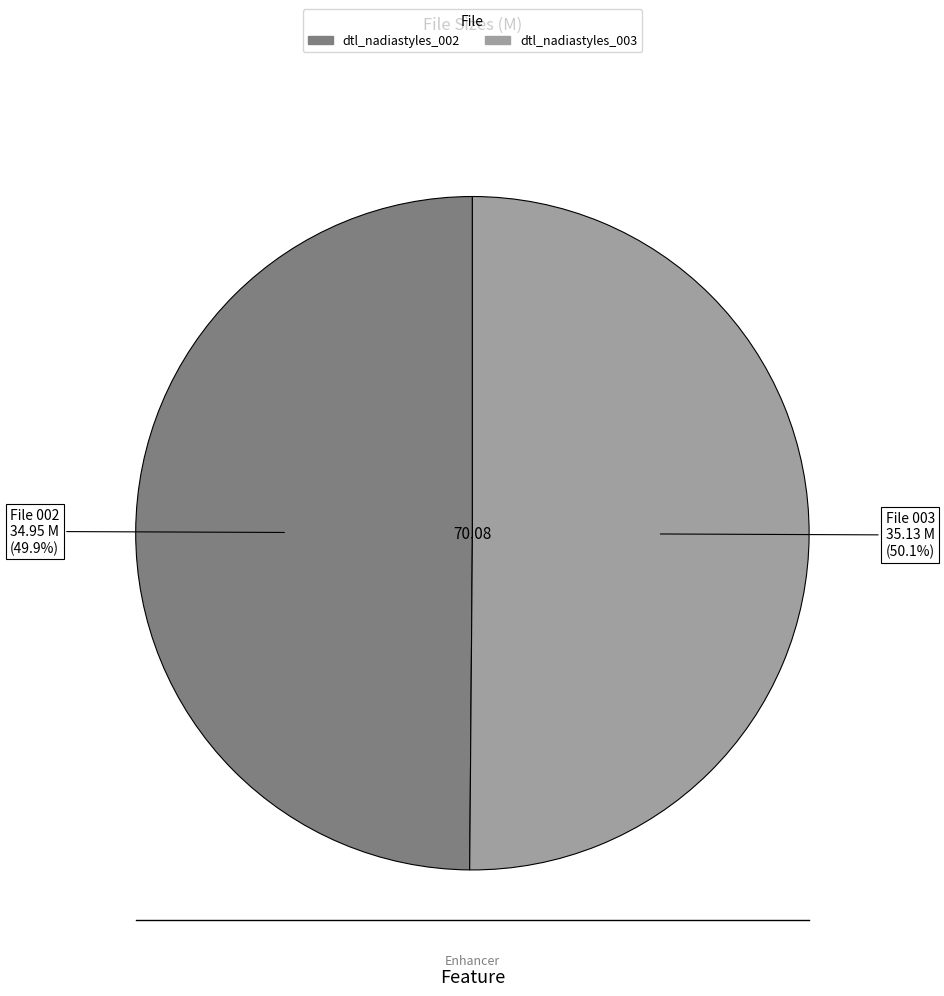

Does any single category account for the majority?

Yes